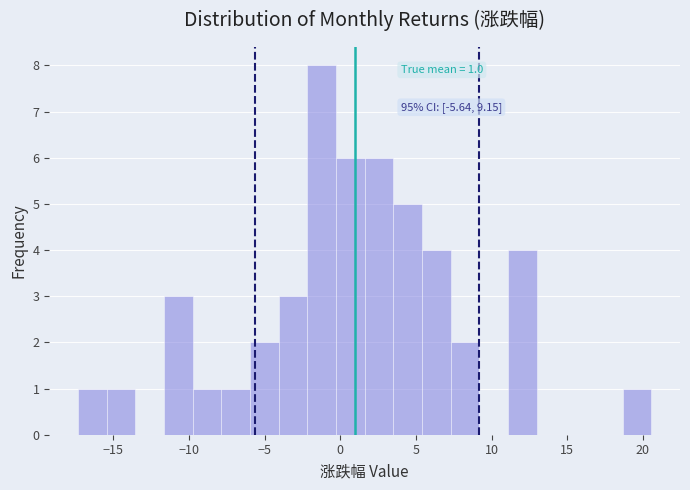

Read against the x-axis, roughly where is the centre of the tallest bar?

-1.0